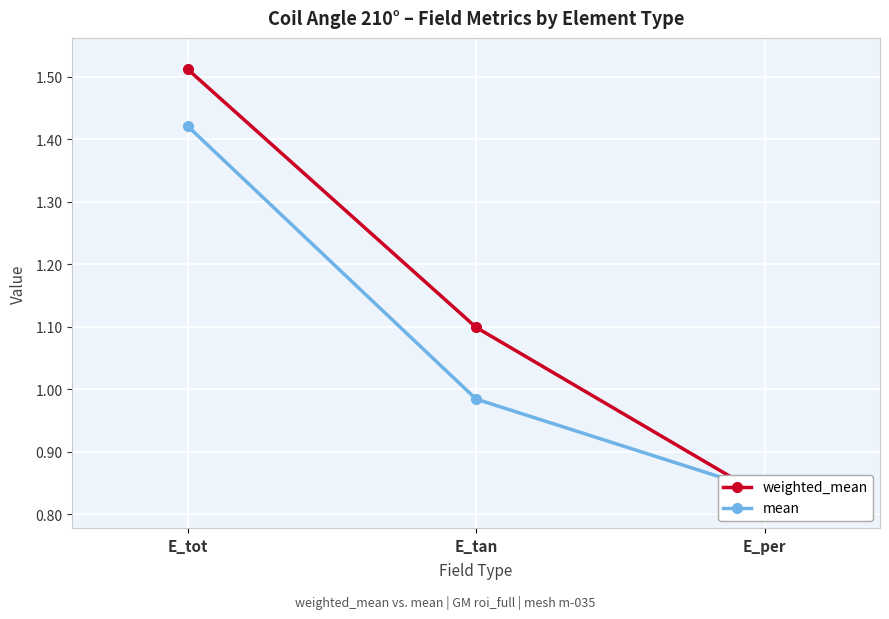

How many categories are shown in the chart?

3